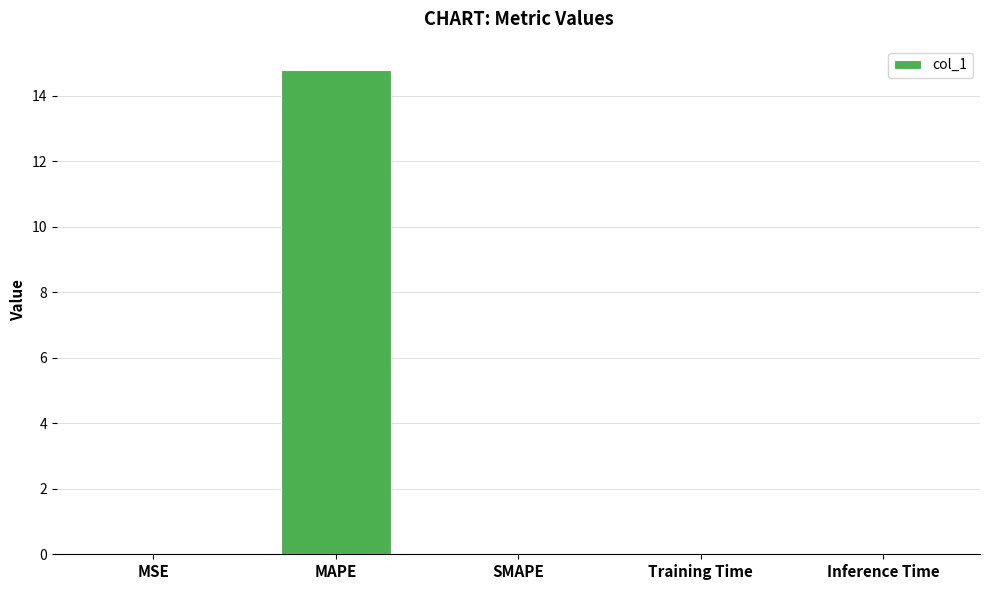

How many distinct data groups are displayed?

1